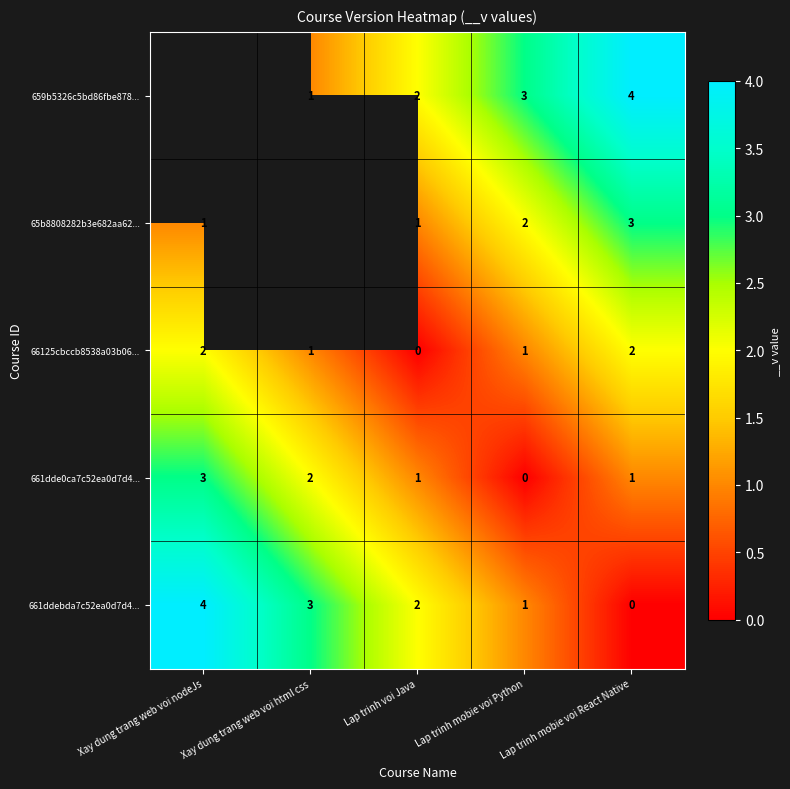

The 661dde0ca7c52ea0d7d4... series shows 2.0 at Lap trinh mobie voi Python. True or false?

False